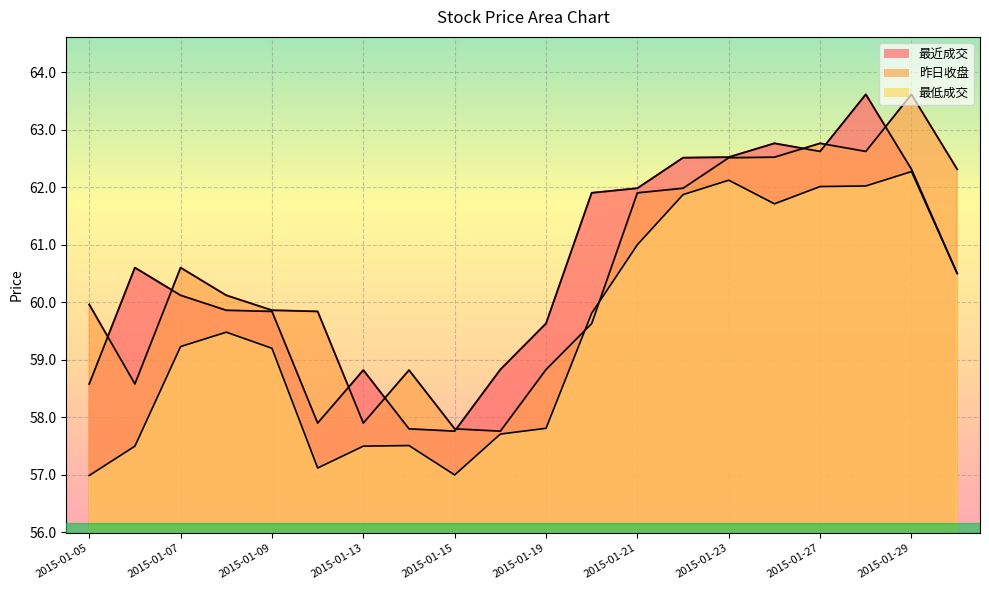

Where is 最低成交 nearest to the value 59?

2015-01-09